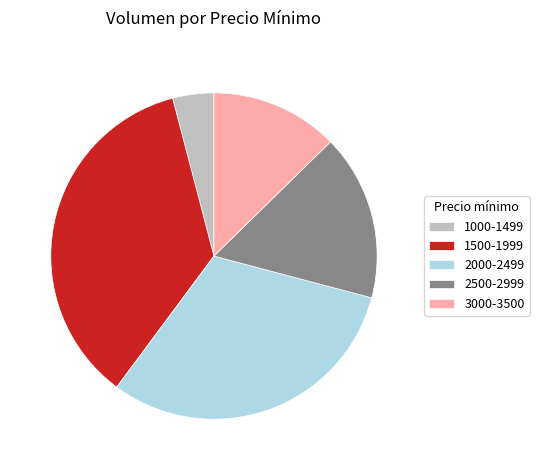

Is there a majority slice in this chart?

No